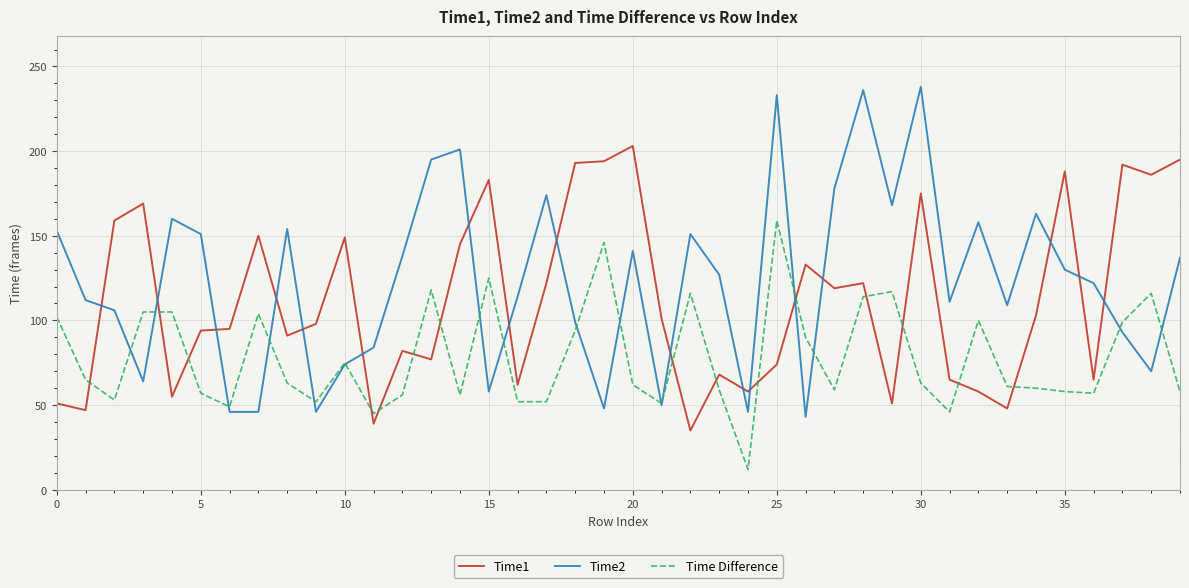

True or false: Time Difference and Time2 intersect in this chart.

True